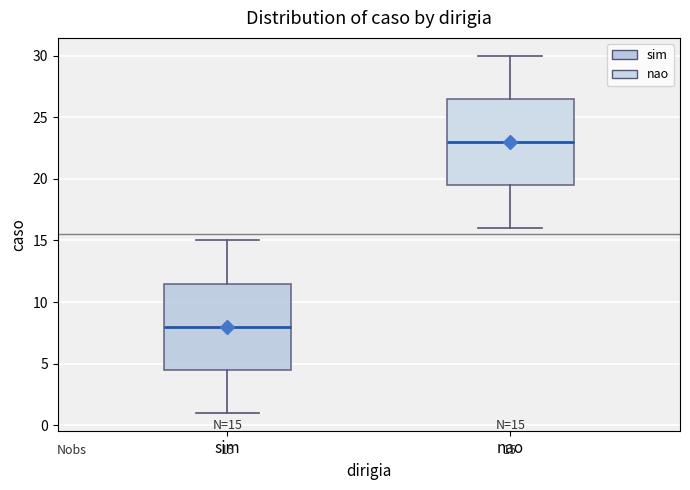

Which box has the highest median line?

nao